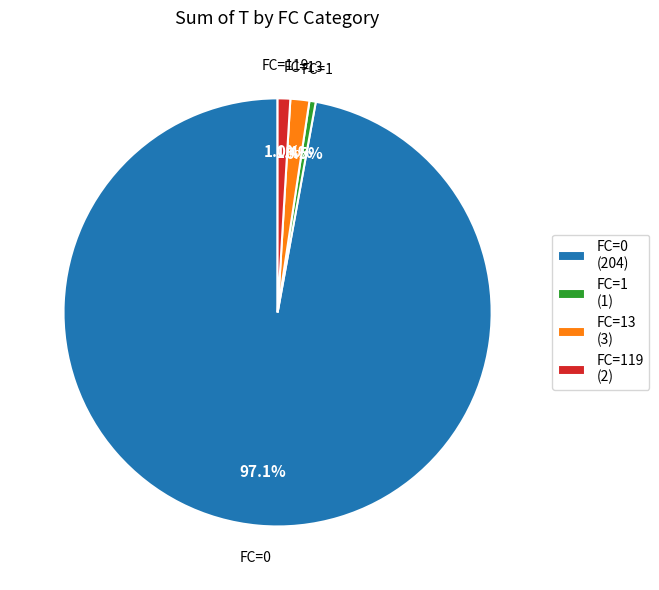

Which slice represents more than half of the pie?

FC=0